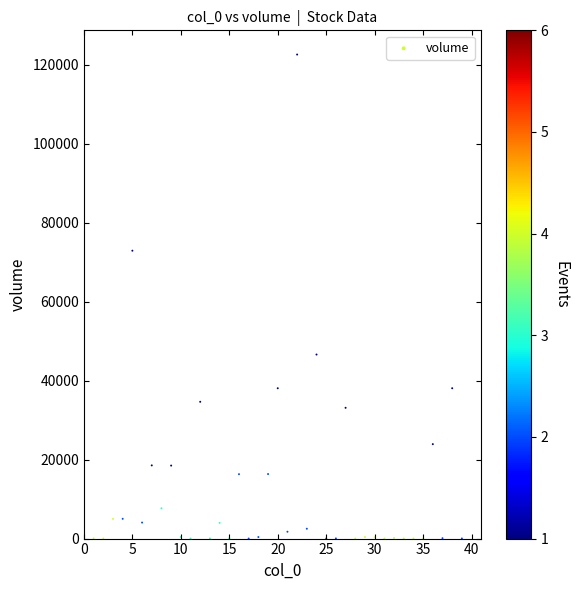

What is the range of Y values (max minus min)?

122602.9